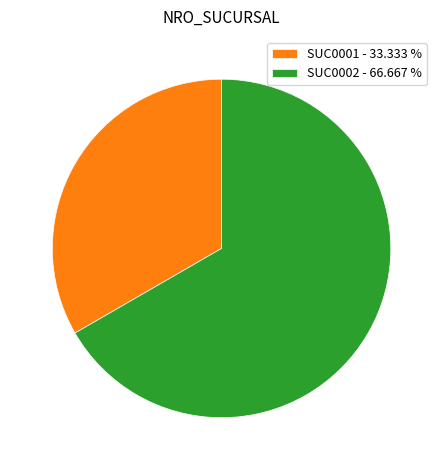

Between SUC0001 and SUC0002, which is larger?

SUC0002